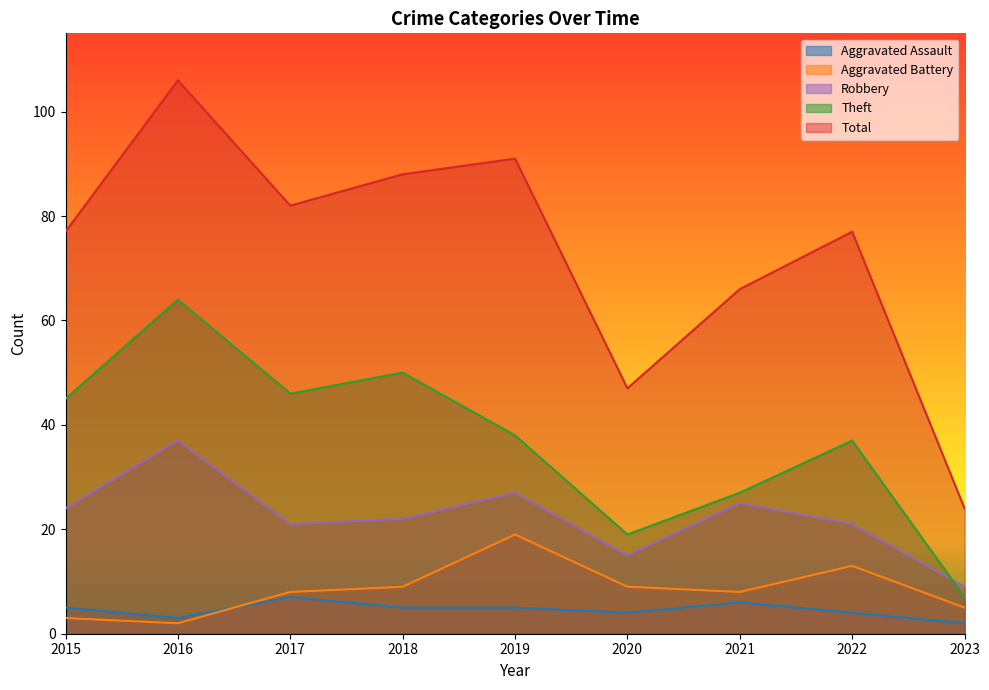

Reading left to right, extract all data points from this chart.

Aggravated Assault: 2015=5	2016=3	2017=7	2018=5	2019=5	2020=4	2021=6	2022=4	2023=2
Aggravated Battery: 2015=3	2016=2	2017=8	2018=9	2019=19	2020=9	2021=8	2022=13	2023=5
Robbery: 2015=24	2016=37	2017=21	2018=22	2019=27	2020=15	2021=25	2022=21	2023=9
Theft: 2015=45	2016=64	2017=46	2018=50	2019=38	2020=19	2021=27	2022=37	2023=7
Total: 2015=77	2016=106	2017=82	2018=88	2019=91	2020=47	2021=66	2022=77	2023=24